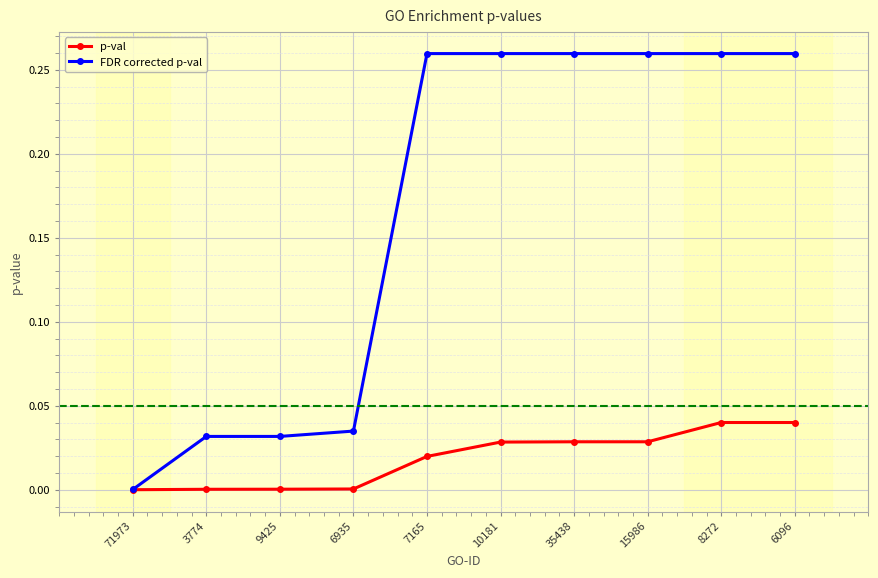

What is the label of the 1st point from the left?

71973